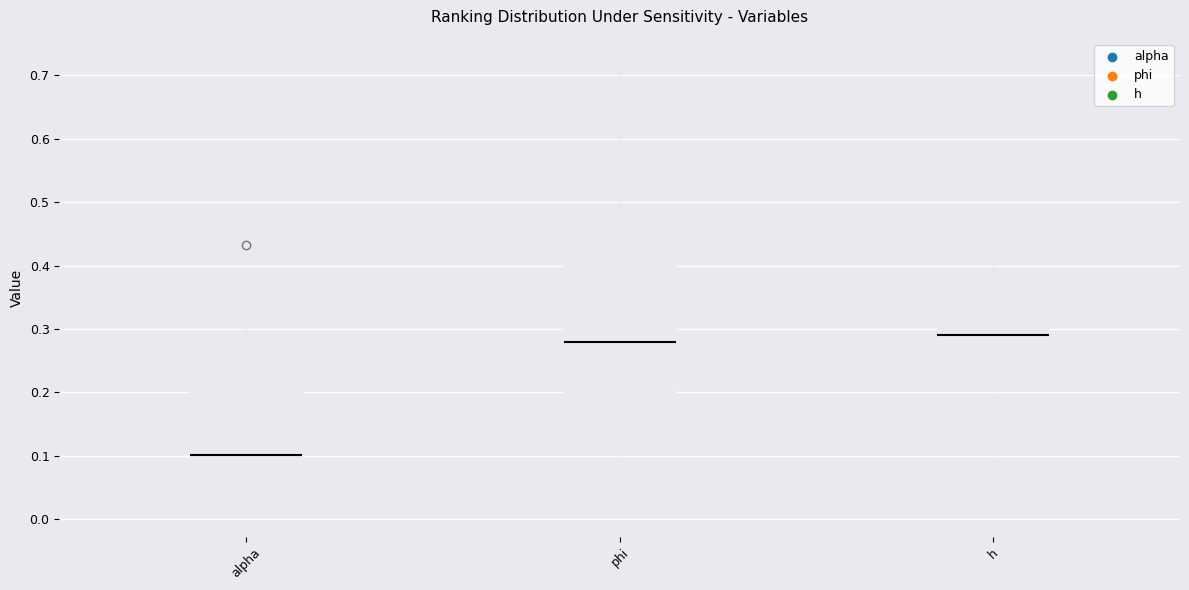

Which box has the lowest median line?

alpha